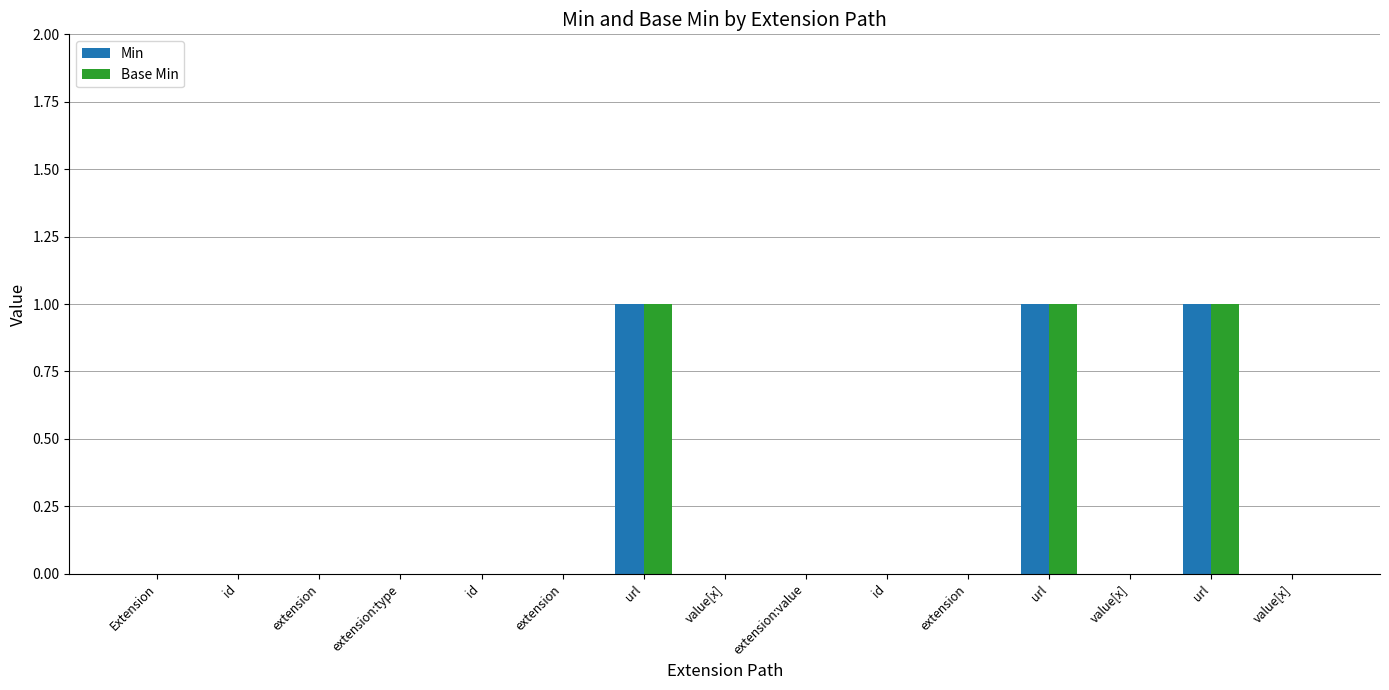

How many categories are shown in the chart?

15